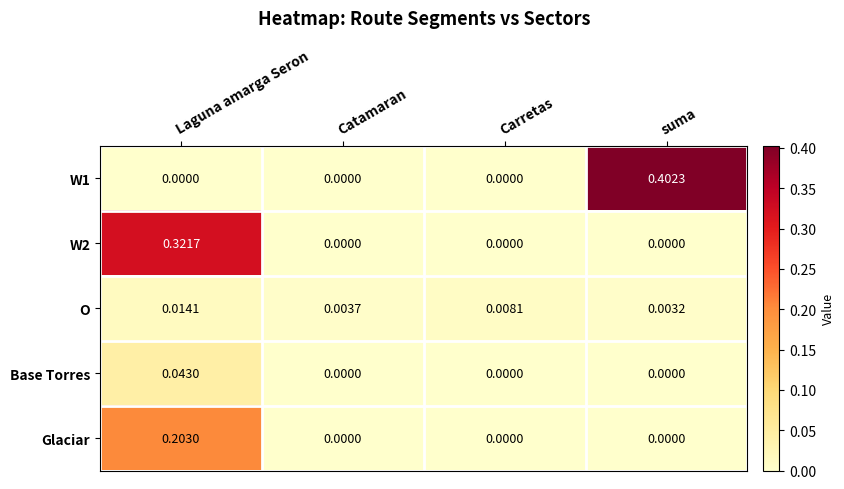

Which category has the highest value in the Glaciar series?

Laguna amarga Seron